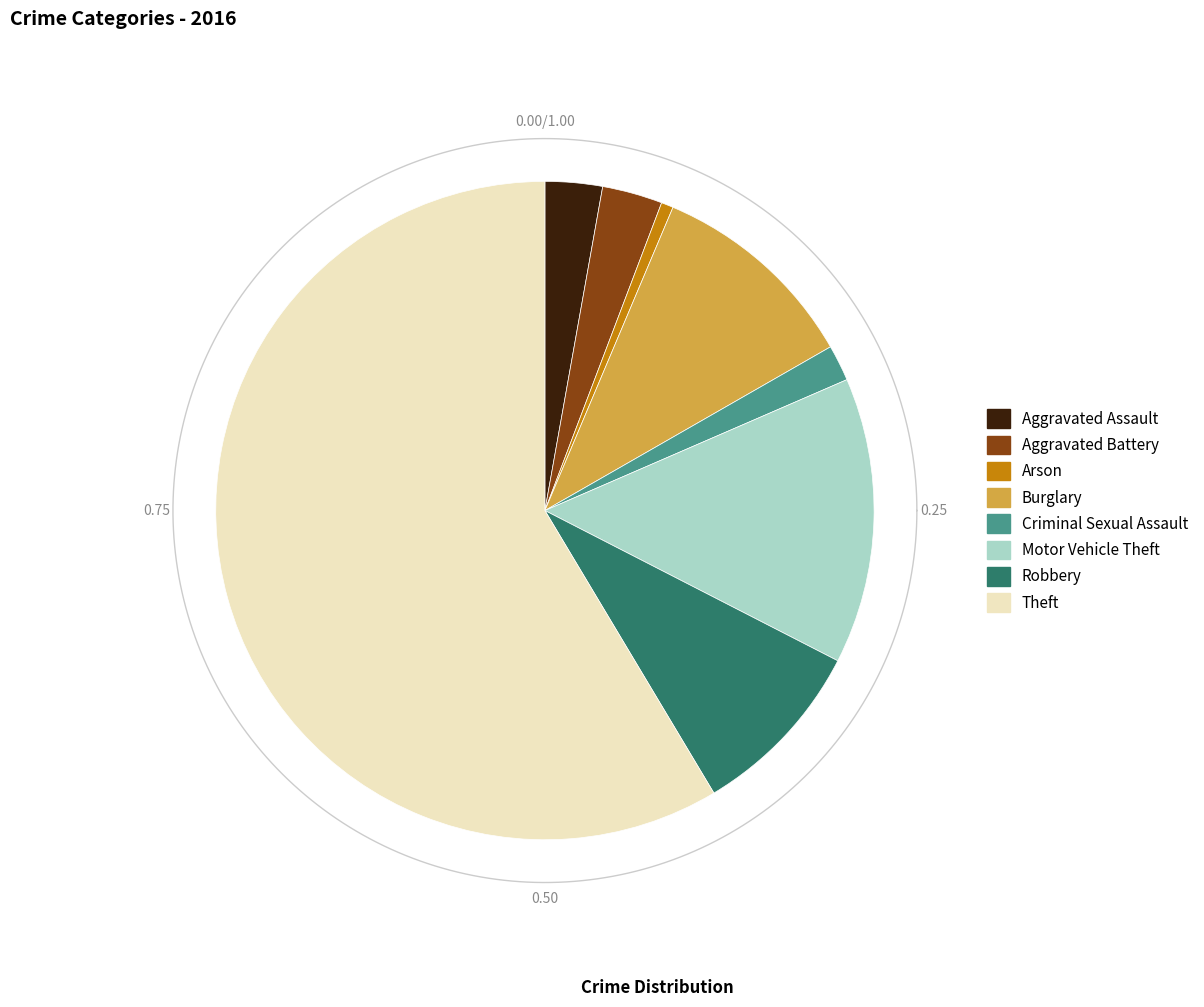

To the nearest percent, what is the average slice percentage?

12%